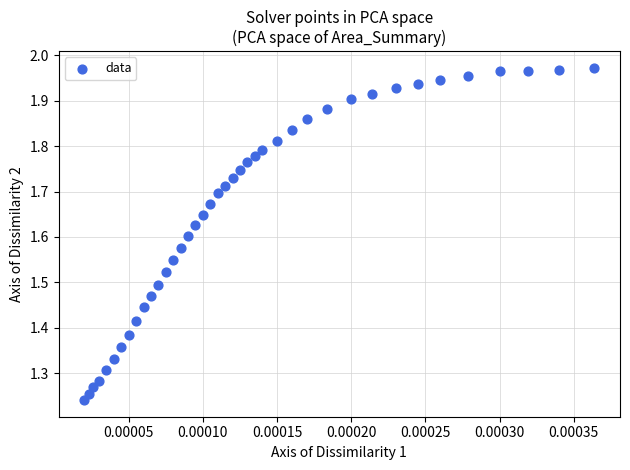

What is the range of Y values (max minus min)?

0.7